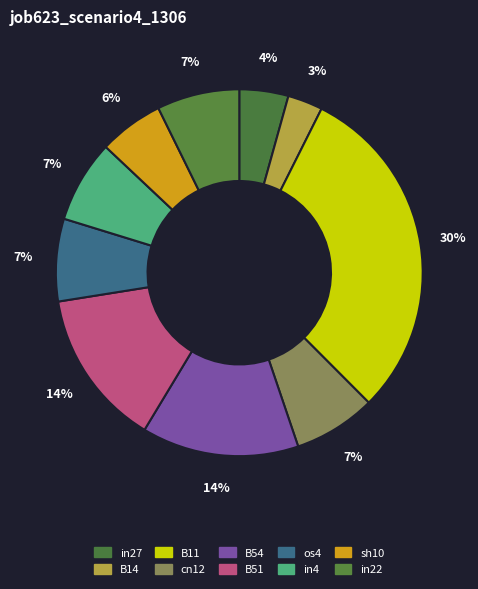

How many segments does this pie chart have?

10